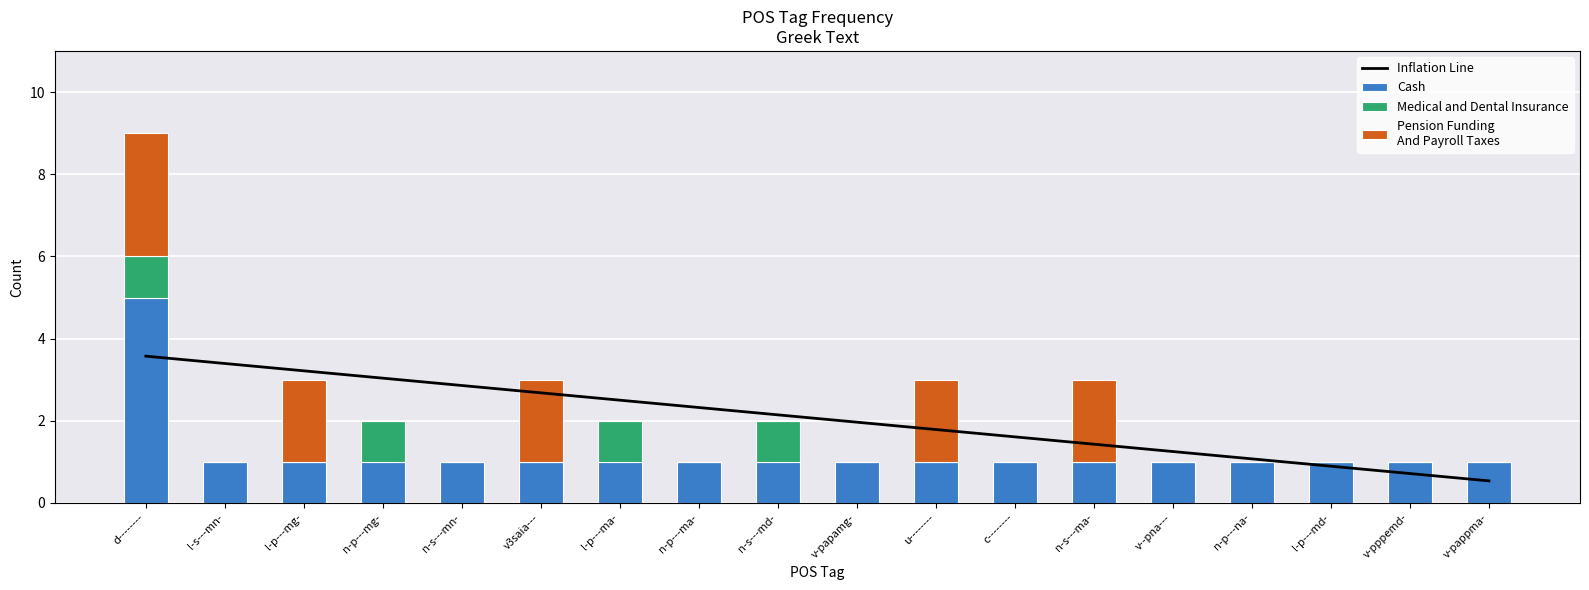

Which category has the highest value across all series?

d--------